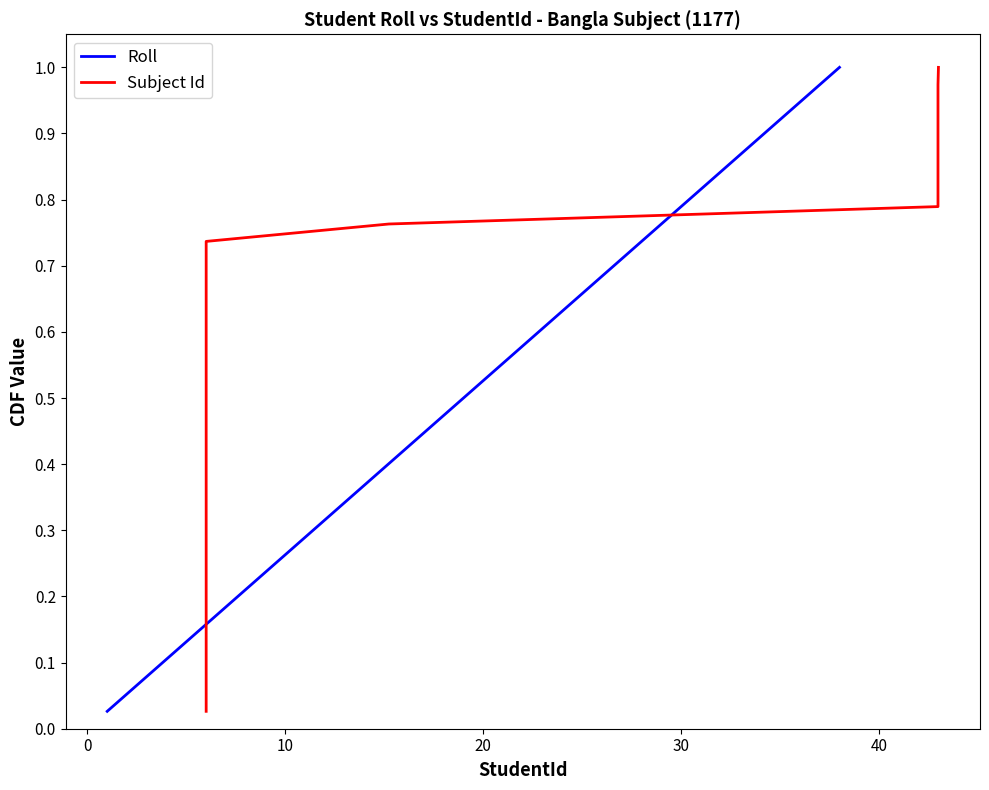

Reading left to right, list all the values displayed in this chart.

Roll: 0.0	0.1	0.1	0.1	0.1	0.2	0.2	0.2	0.2	0.3	0.3	0.3	0.3	0.4	0.4	0.4	0.4	0.5	0.5	0.5	0.6	0.6	0.6	0.6	0.7	0.7	0.7	0.7	0.8	0.8	0.8	0.8	0.9	0.9	0.9	0.9	1.0	1.0
Subject Id: 0.0	0.1	0.1	0.1	0.1	0.2	0.2	0.2	0.2	0.3	0.3	0.3	0.3	0.4	0.4	0.4	0.4	0.5	0.5	0.5	0.6	0.6	0.6	0.6	0.7	0.7	0.7	0.7	0.8	0.8	0.8	0.8	0.9	0.9	0.9	0.9	1.0	1.0